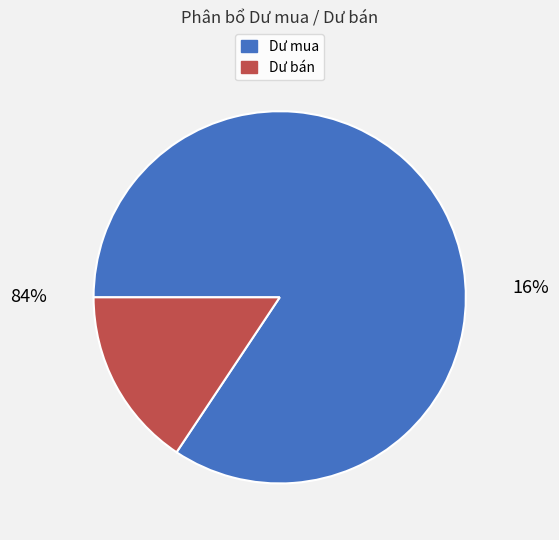

Does Dư mua account for over 50% of the chart?

Yes